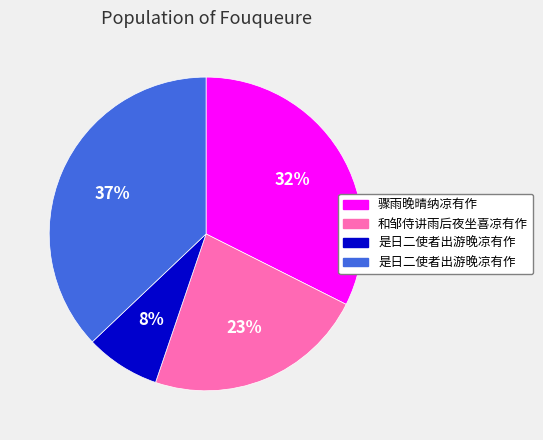

Is there a majority slice in this chart?

No